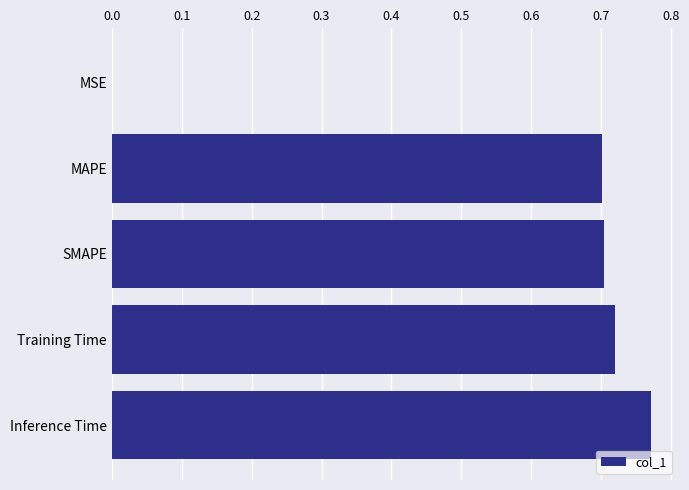

The value at SMAPE is 0.4. True or false?

False